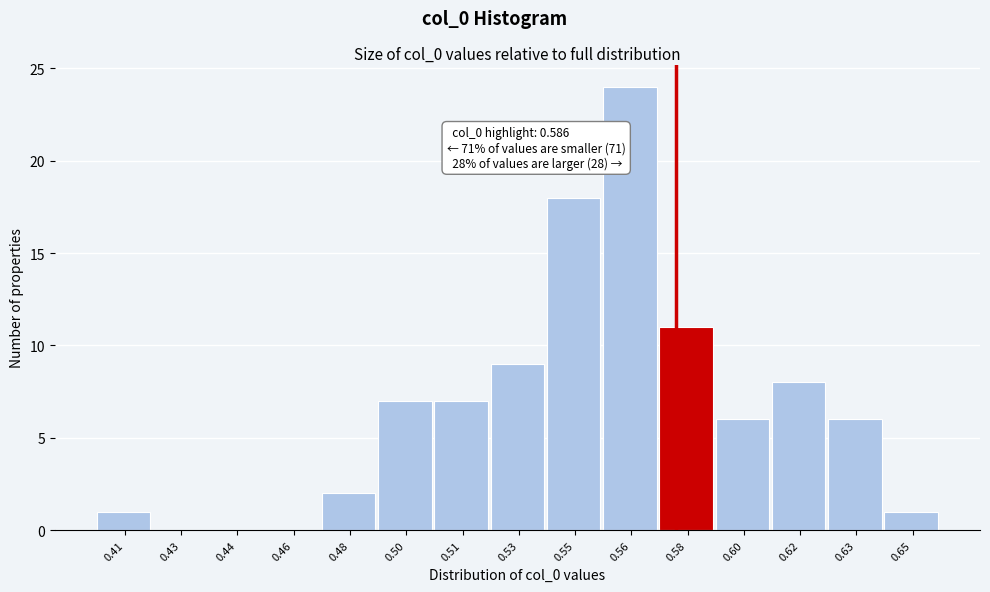

Reading left to right, transcribe all the data shown in this chart.

0.41=1	0.43=0	0.44=0	0.46=0	0.48=2	0.50=7	0.51=7	0.53=9	0.55=18	0.56=24	0.58=11	0.60=6	0.62=8	0.63=6	0.65=1